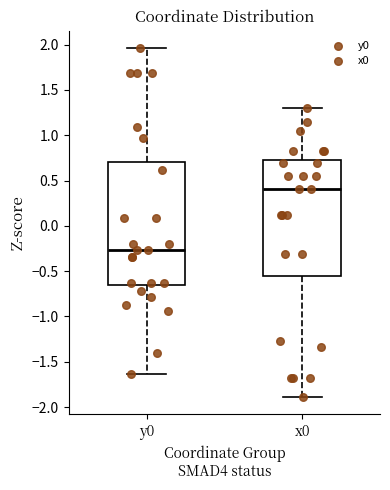

Comparing the boxes themselves (not the whiskers), which one is the tallest?

y0